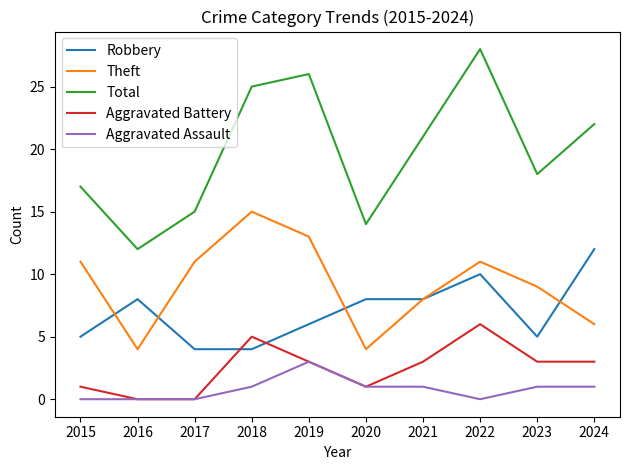

Between which two adjacent categories do Aggravated Battery and Robbery first intersect?

2017 and 2018